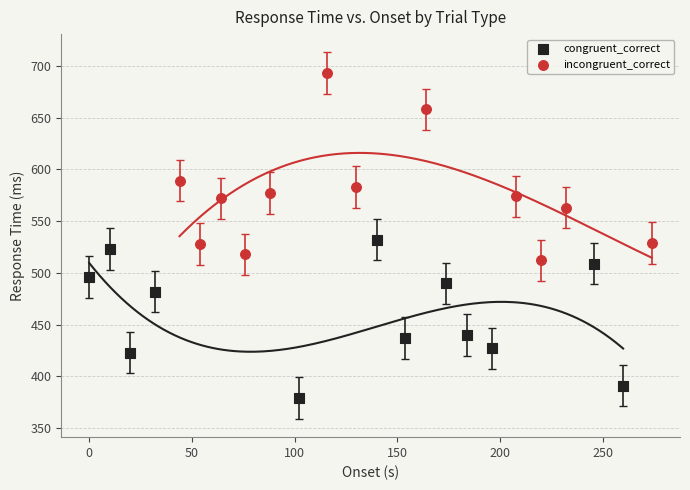

Which series contains the lowest Y value?

congruent_correct